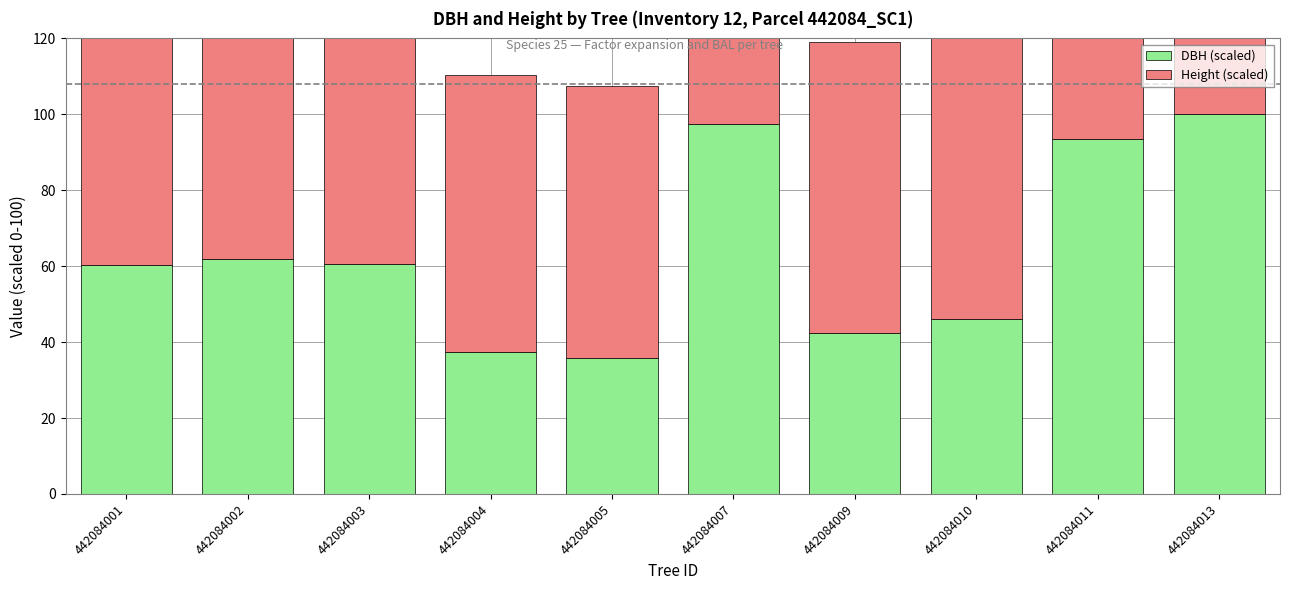

Which series has the largest total across all categories?

Height (scaled)